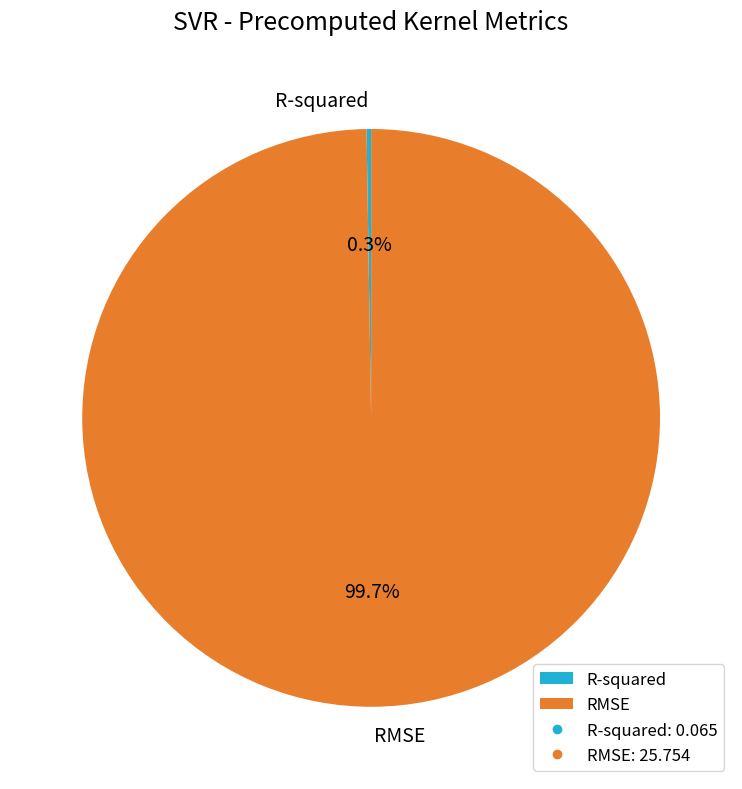

How much of the chart is everything except RMSE?

0.3%